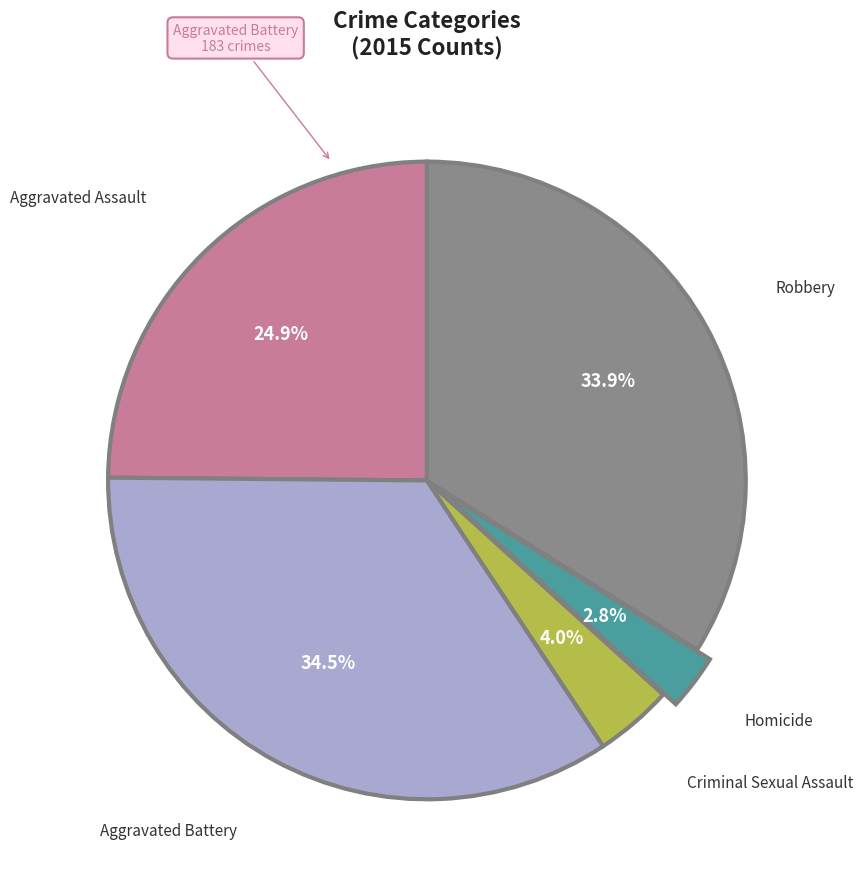

Rank the categories by value from lowest to highest.

Homicide, Criminal Sexual Assault, Aggravated Assault, Robbery, Aggravated Battery